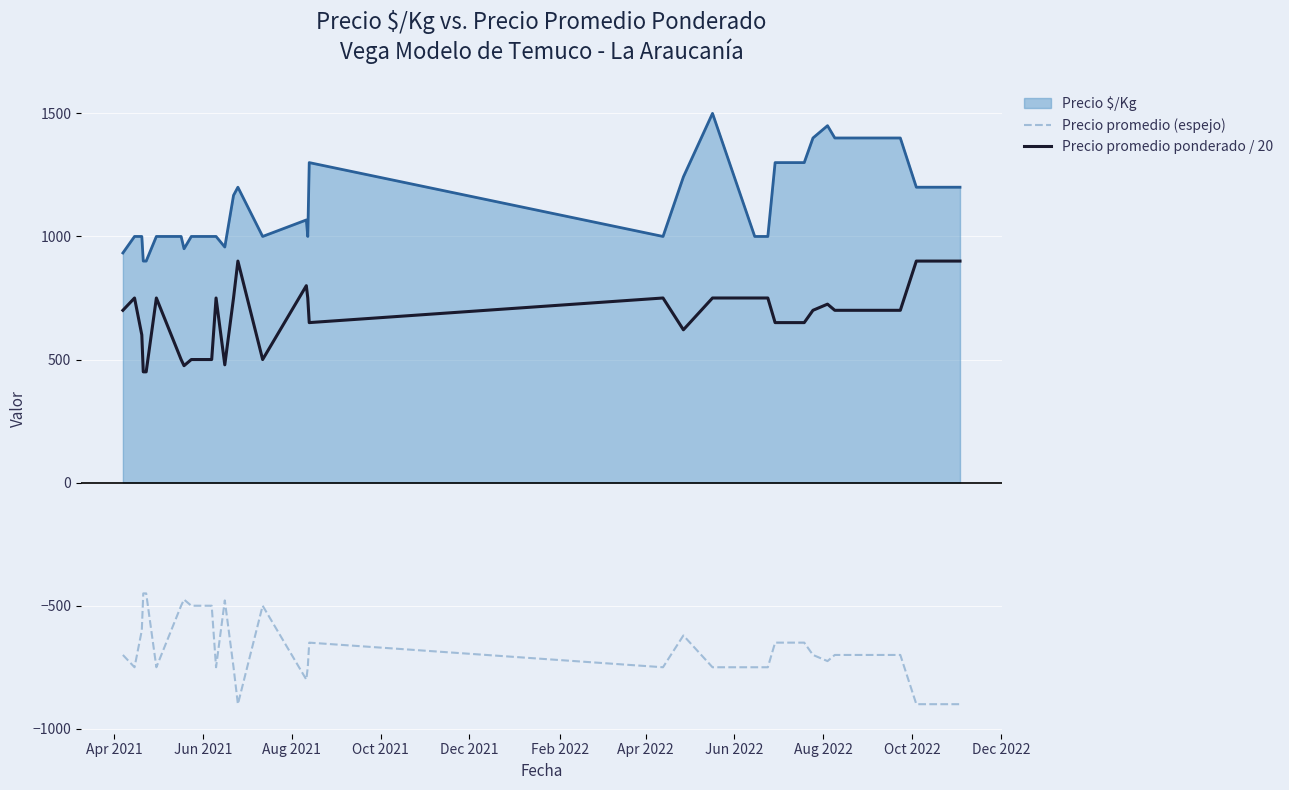

List the series in order of their overall mean, lowest first.

Precio promedio (espejo), Precio promedio ponderado / 20, Precio $/Kg